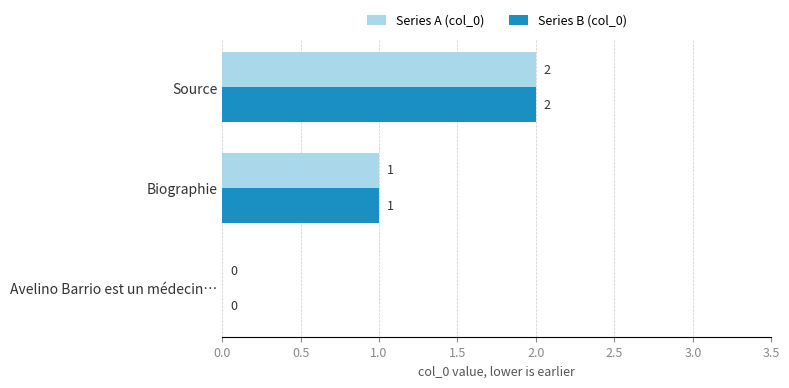

Which category has the highest value in the Series A (col_0) series?

Source